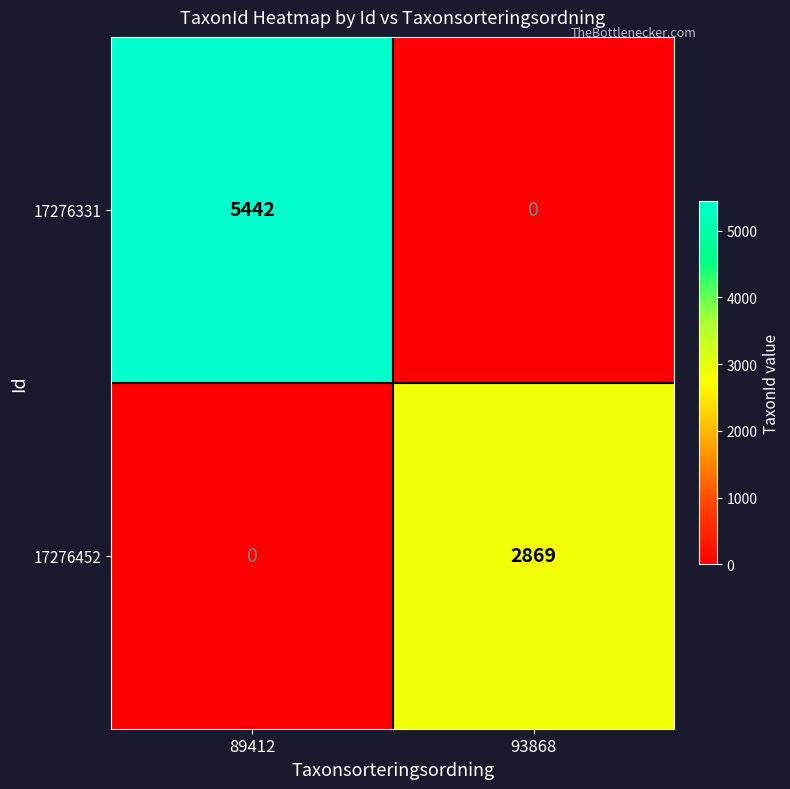

Reading left to right, what are all the values shown in this chart?

17276331: 89412=5442	93868=0
17276452: 89412=0	93868=2869